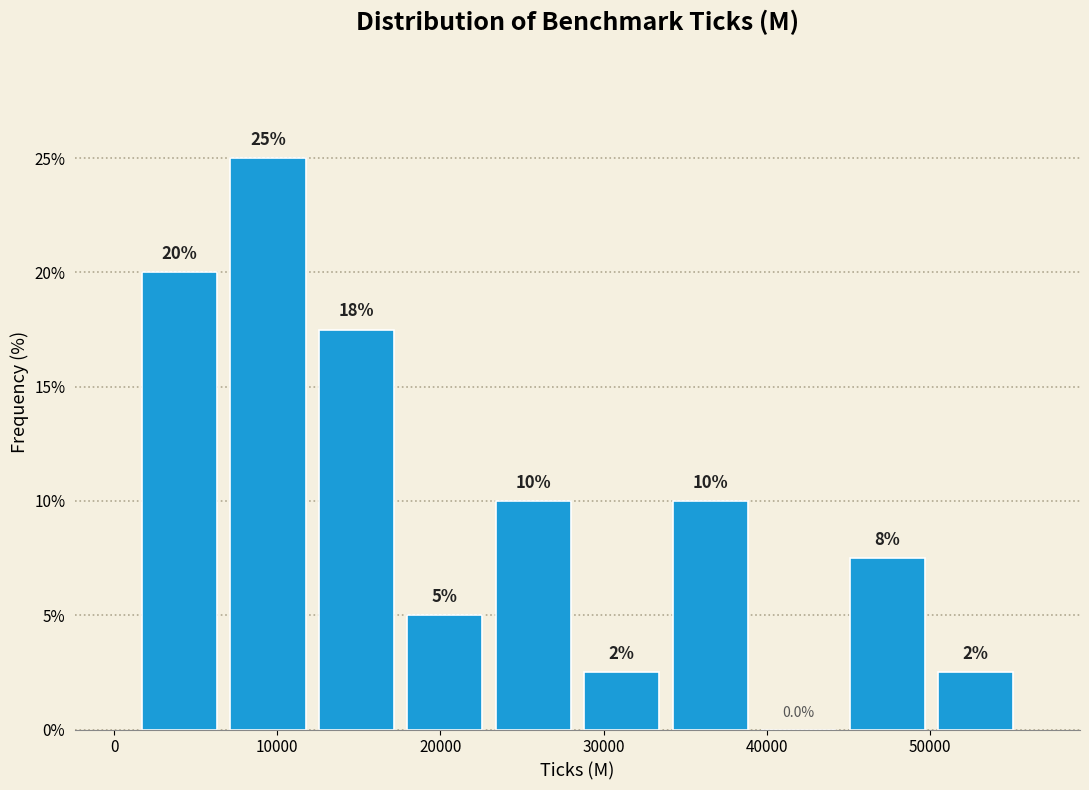

Which range on the x-axis has the tallest bar?

7000 to 12000